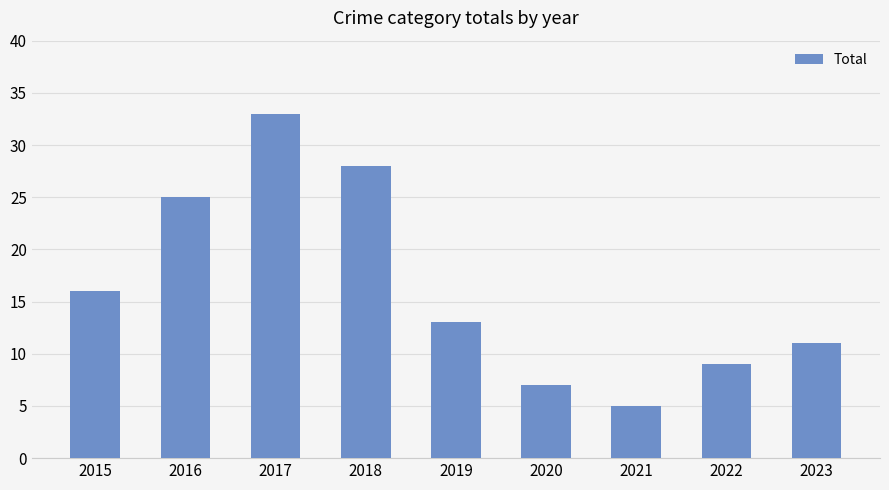

What is the difference between the maximum and minimum values?

28